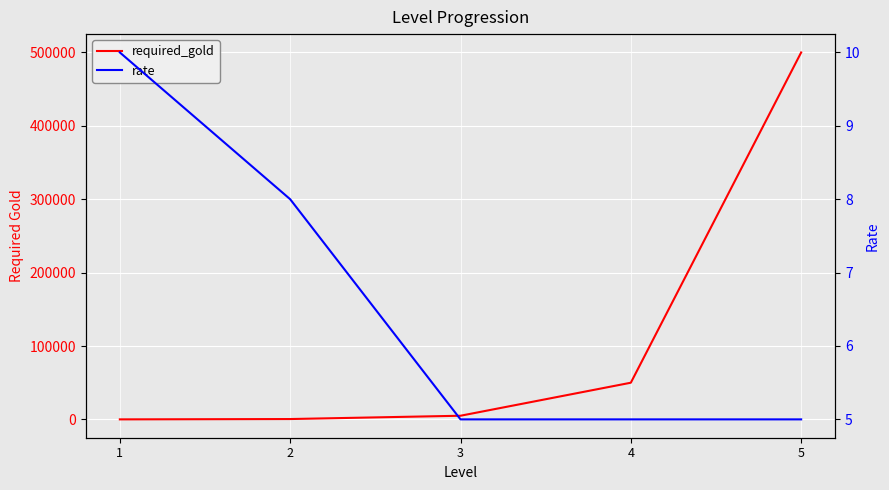

True or false: required_gold and rate intersect in this chart.

False